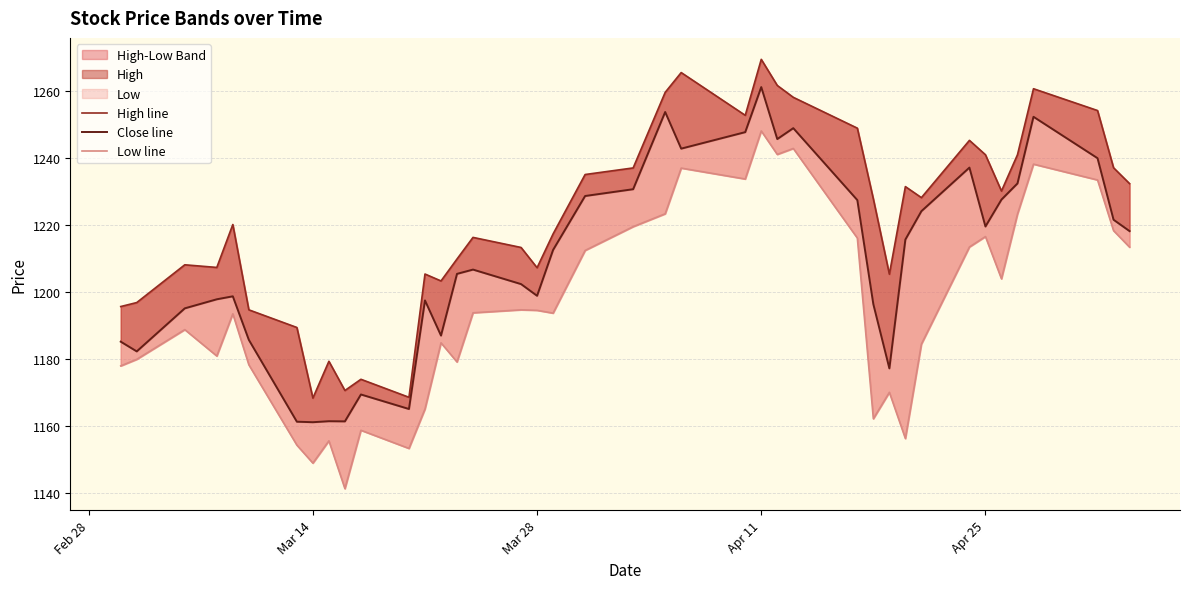

True or false: Close line and High line cross at least once.

False